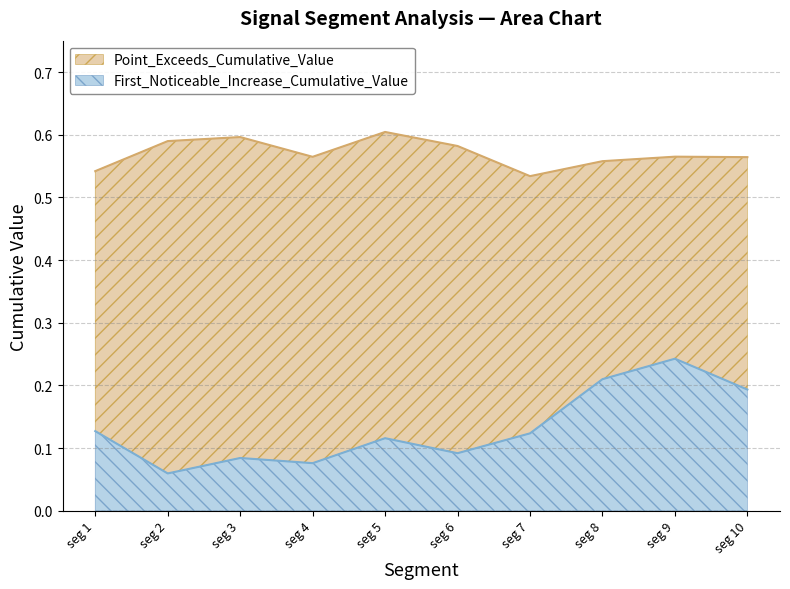

The value of First_Noticeable_Increase_Cumulative_Value at seg 1 is 0.0. True or false?

False